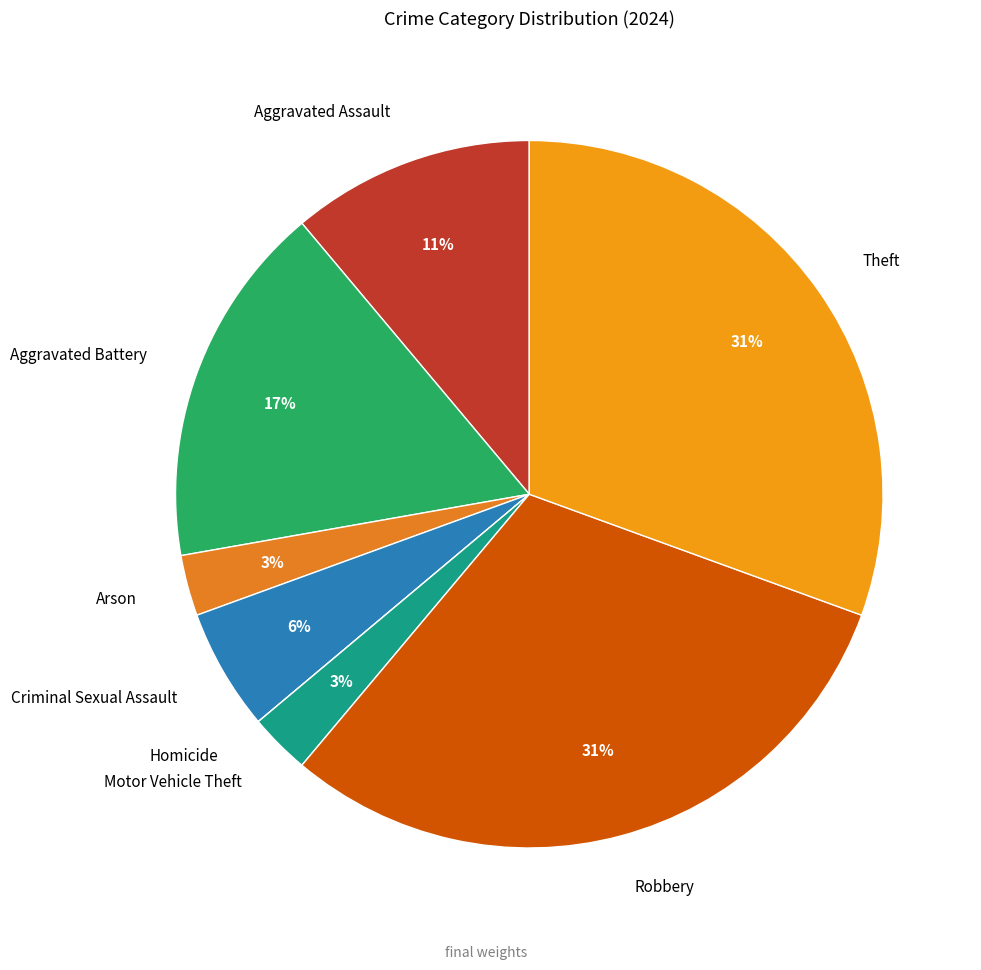

To the nearest percent, what is the combined percentage of Arson and Motor Vehicle Theft?

6%